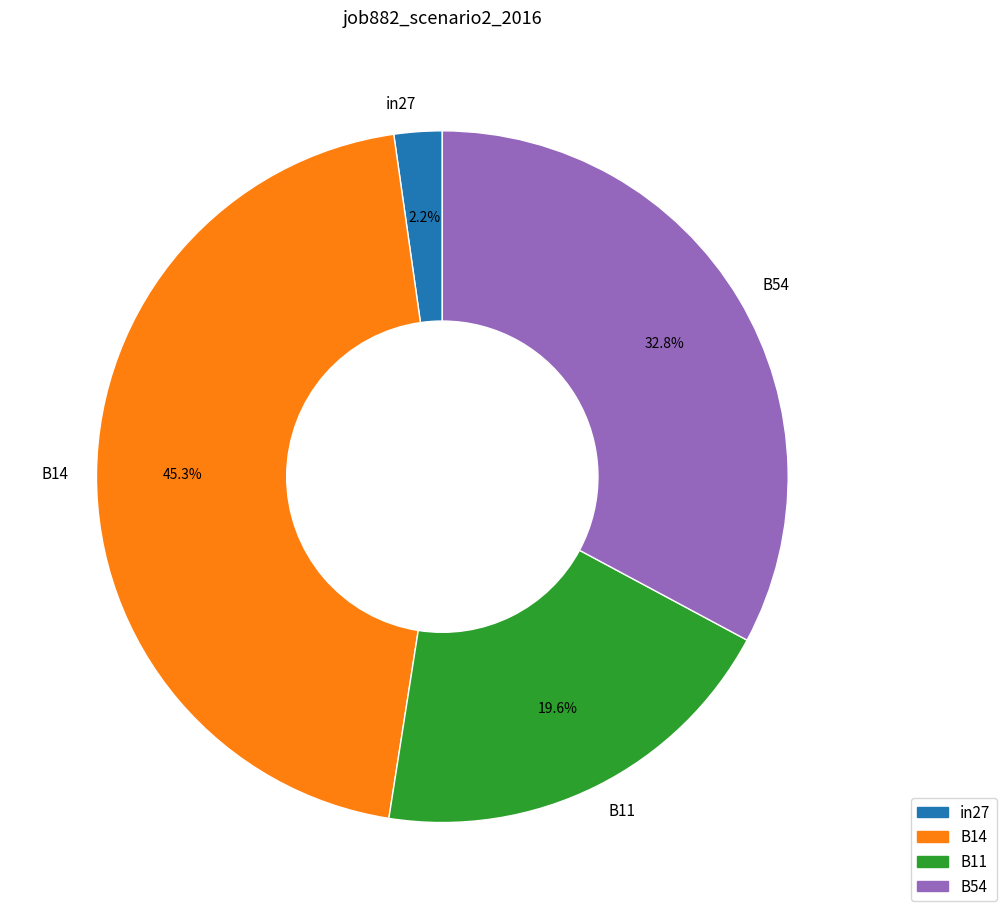

Between B54 and B11, which is larger?

B54